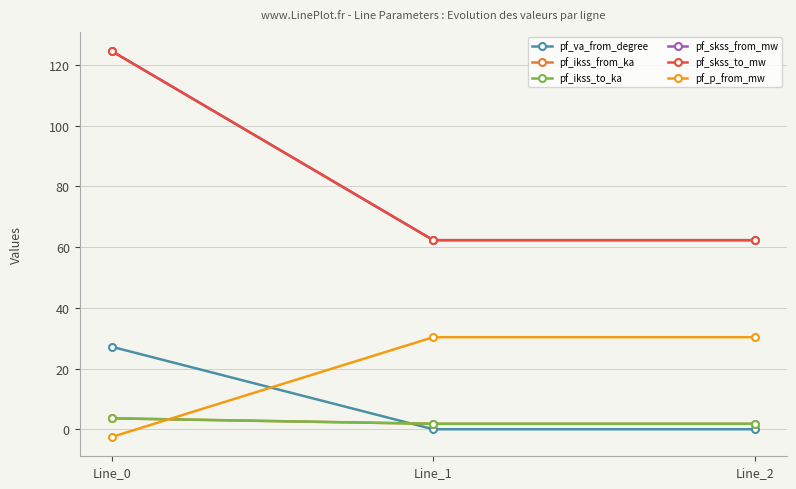

Does the chart have visible grid lines?

Yes